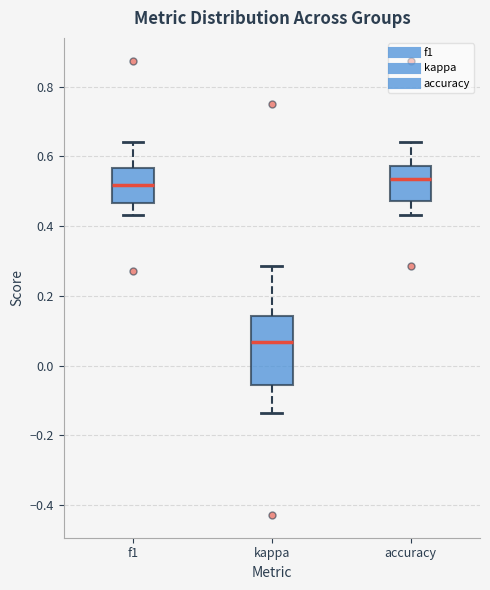

Which box has the lowest median line?

kappa